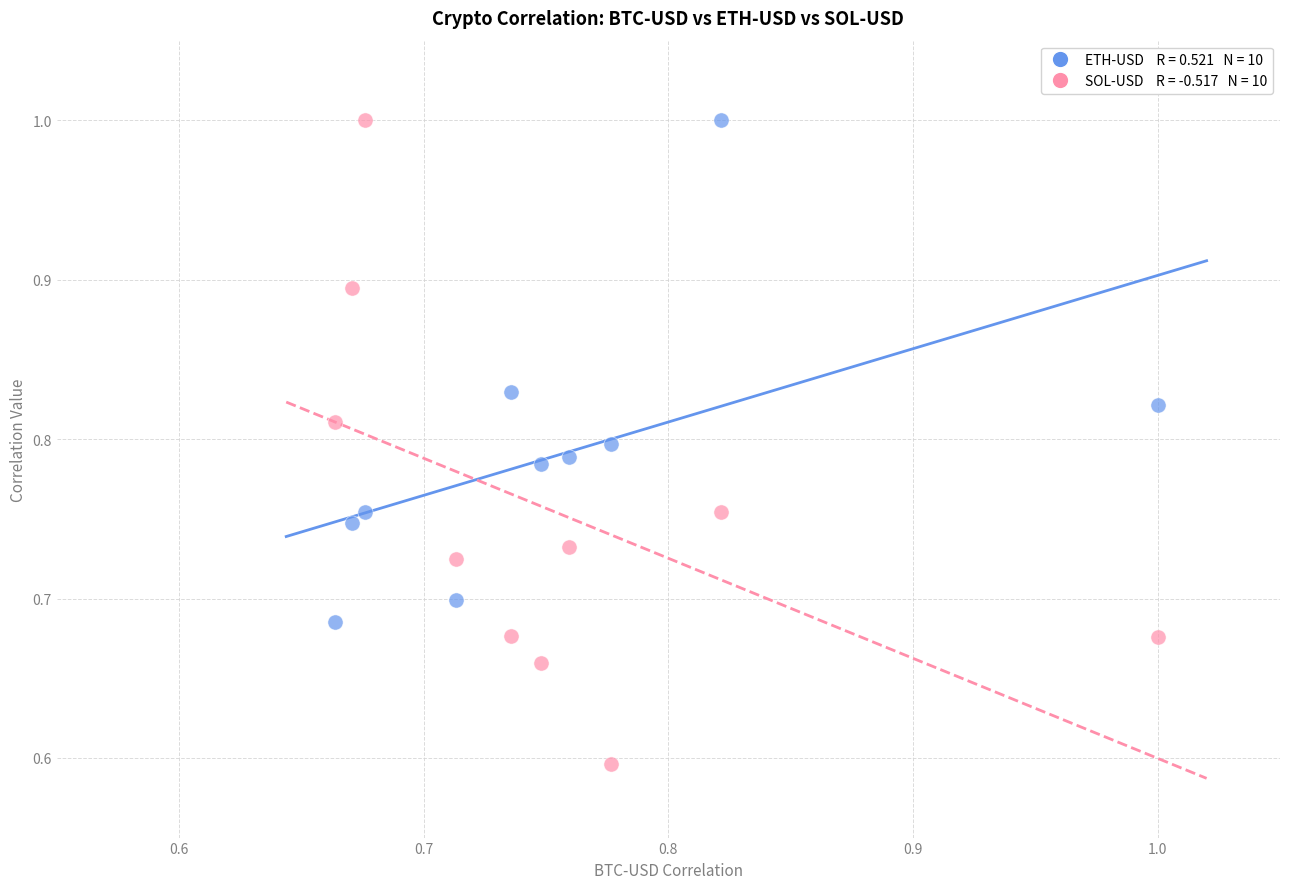

Across all series, what Y value is closest to 0?

0.6